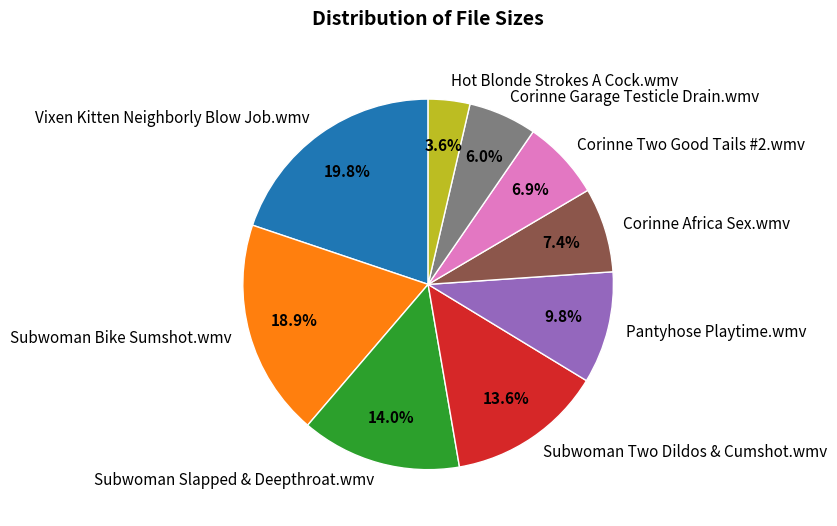

Approximately how many times larger is the value at Pantyhose Playtime.wmv compared to Corinne Two Good Tails #2.wmv?

1.4